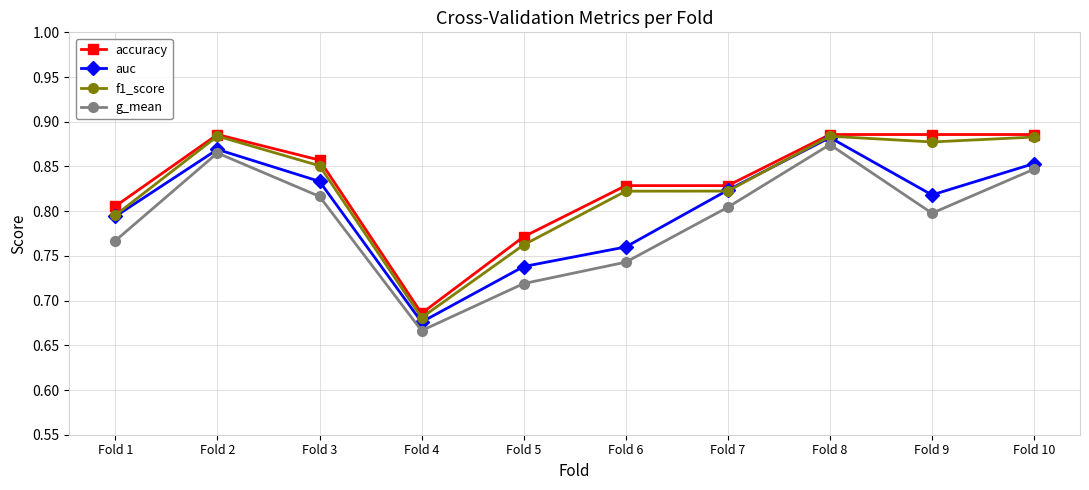

At which category is the sum across all series the highest?

Fold 8